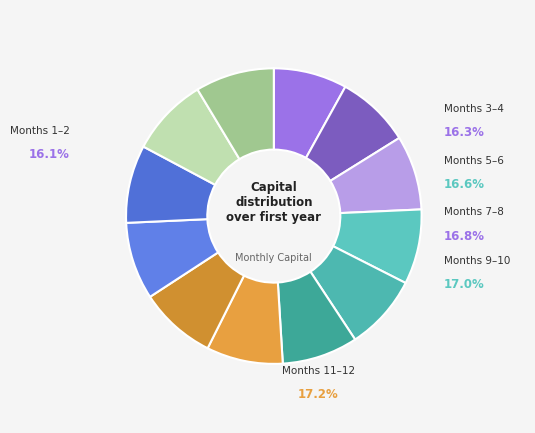

Count the number of slices in the pie.

12